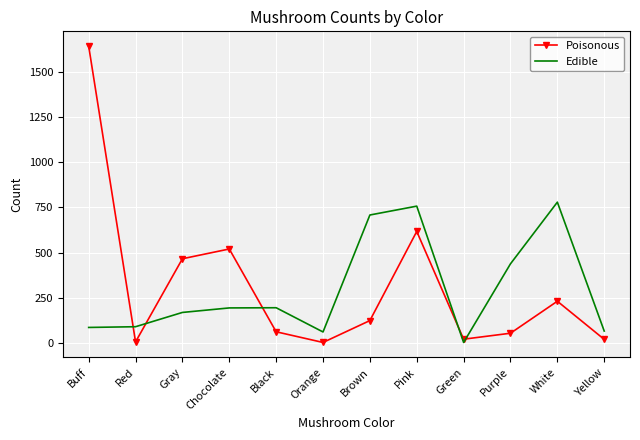

How many values in the Edible series are below 194?

6